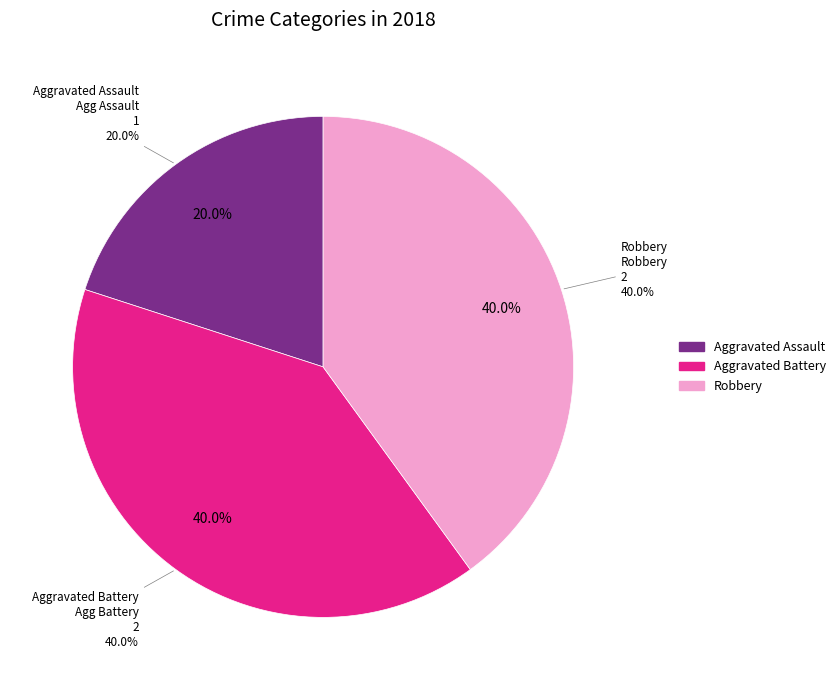

Combined, do Aggravated Assault and Aggravated Battery account for over 50%?

Yes